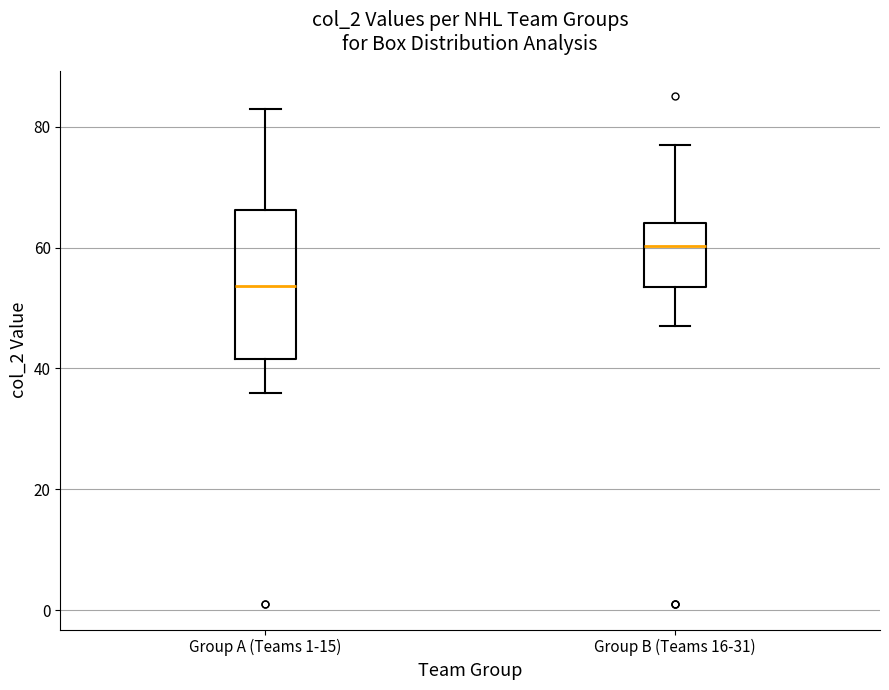

Reading left to right, read every box against the y-axis: the position of its median line, the range the box covers, and the ends of its whiskers. The values are not printed on the chart, so give them approximately, as read against the axis.

Group A (Teams 1-15): median 54, box 42 to 66, whiskers 36 to 84
Group B (Teams 16-31): median 60, box 54 to 64, whiskers 48 to 78